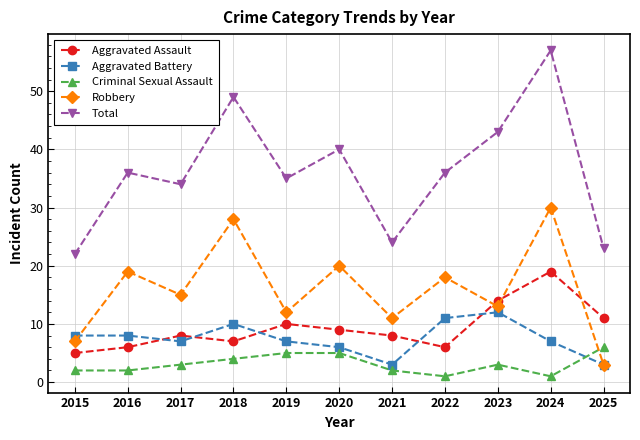

List the series in order of their peak value, highest first.

Total, Robbery, Aggravated Assault, Aggravated Battery, Criminal Sexual Assault